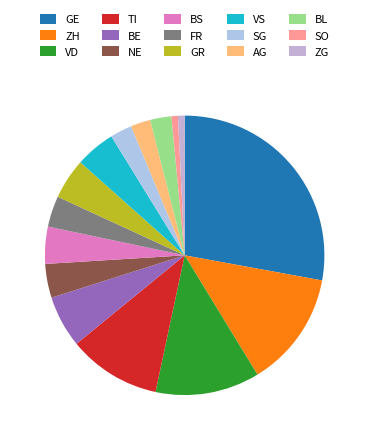

To the nearest percent, what percentage of the pie is BS?

4%